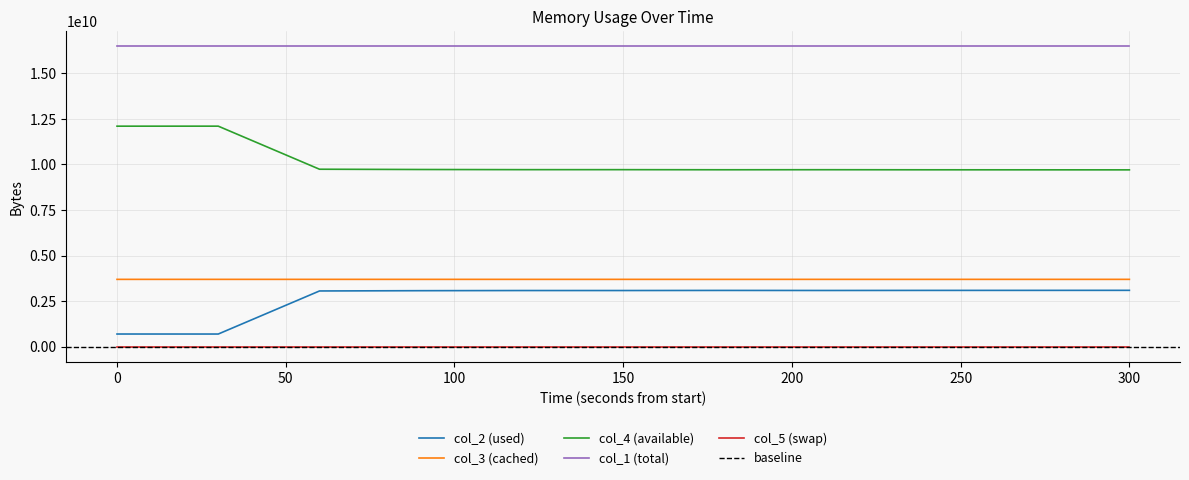

The value of col_1 (total) at 300 is 16492797952. True or false?

True